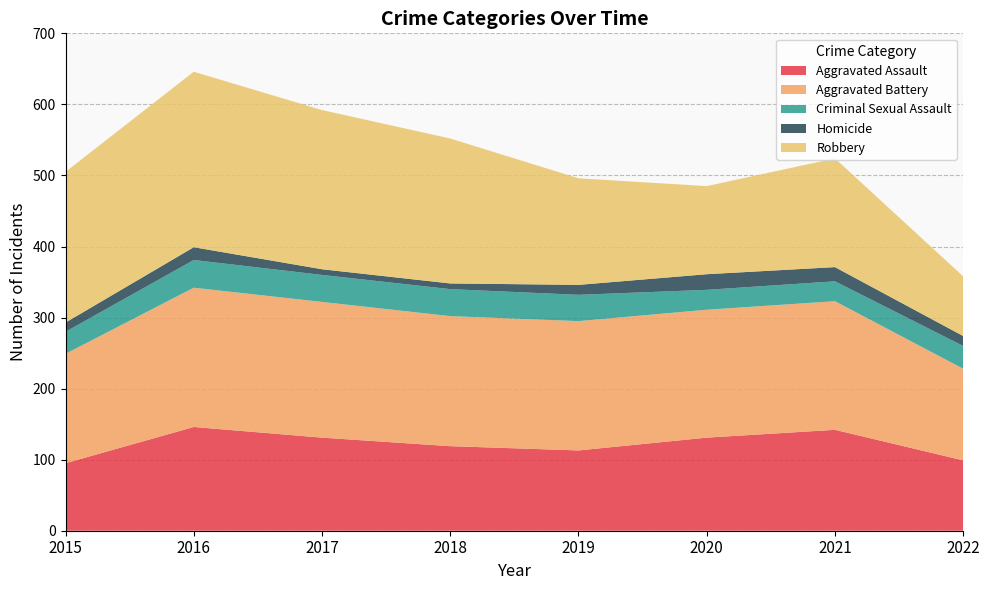

Reading right to left, transcribe all the data shown in this chart.

Aggravated Assault: 99	142	131	113	119	131	146	95
Aggravated Battery: 129	181	180	182	183	191	196	154
Criminal Sexual Assault: 32	28	28	37	38	38	39	31
Homicide: 14	20	22	14	8	8	18	13
Robbery: 84	153	124	150	204	224	247	212